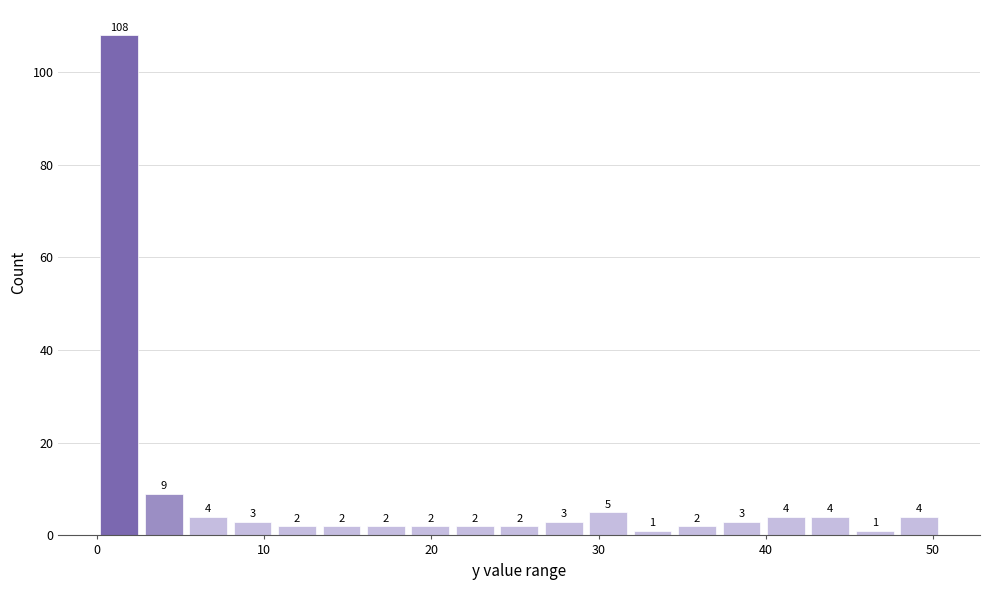

Read against the x-axis, roughly where is the centre of the tallest bar?

1